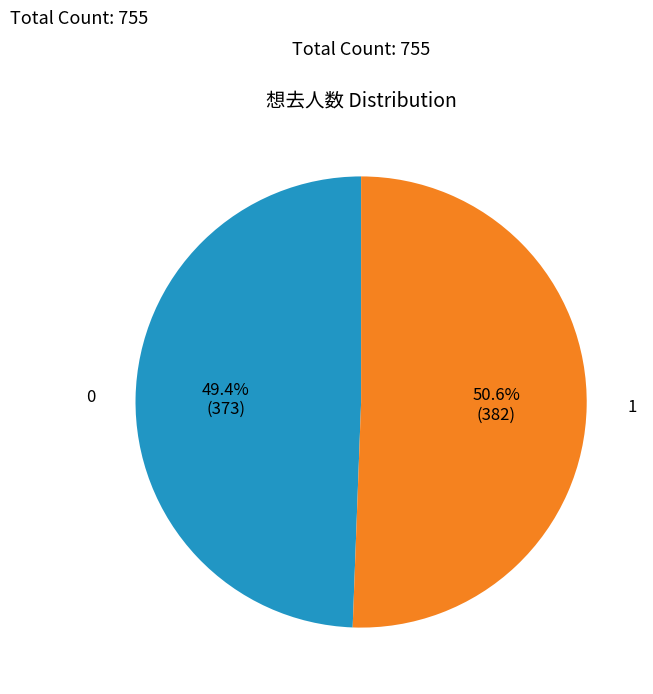

Is there any slice that represents more than half of the pie?

Yes